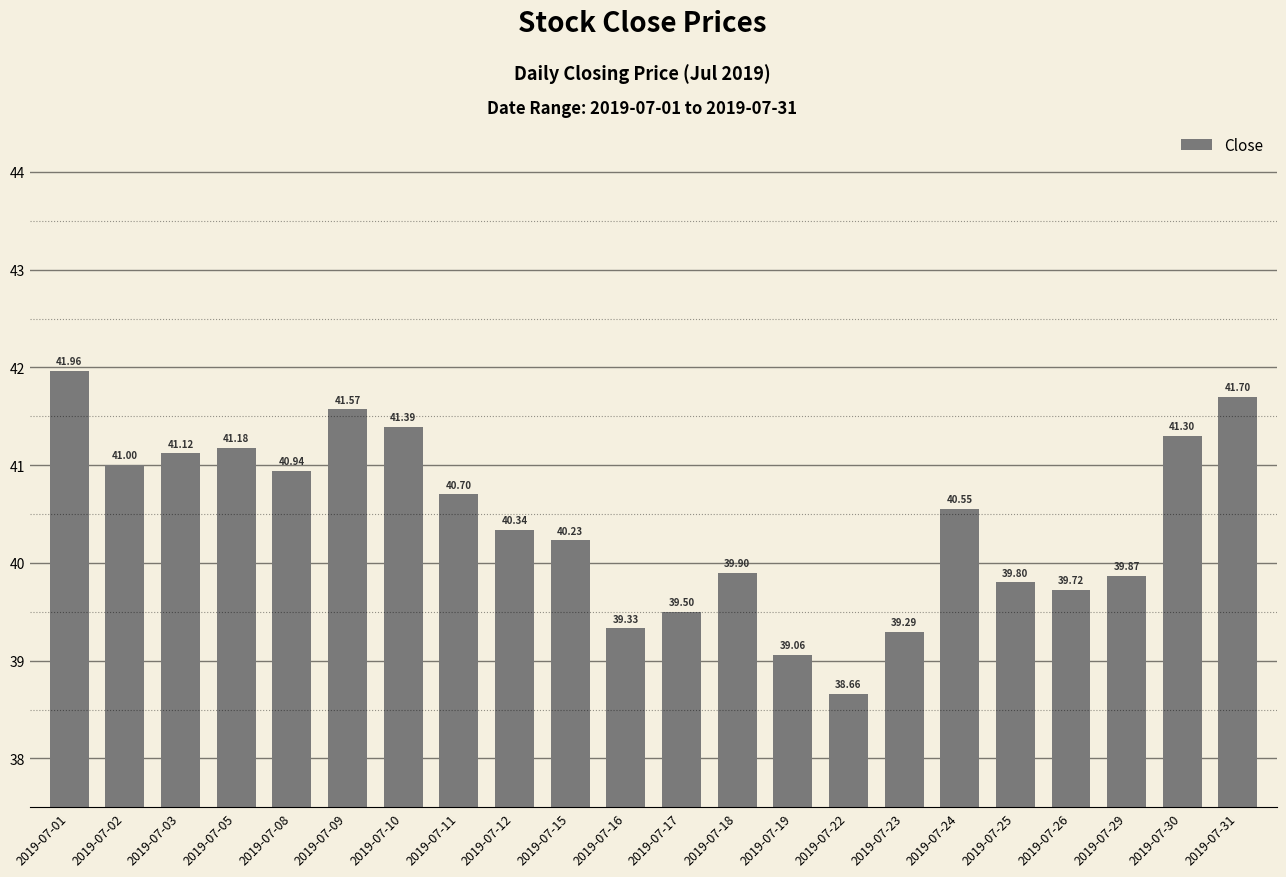

The chart shows a value of 41.1 at 2019-07-03. True or false?

True